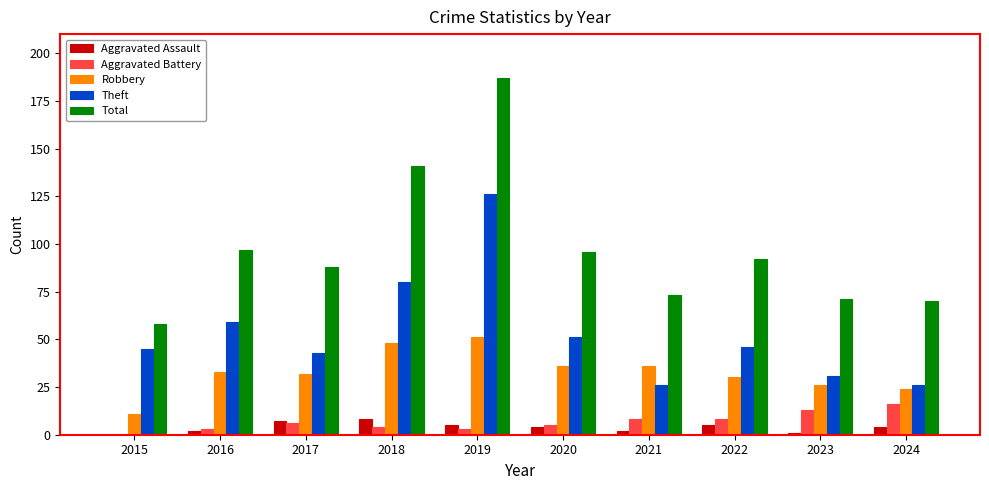

What is the sum of all Aggravated Assault values?

38